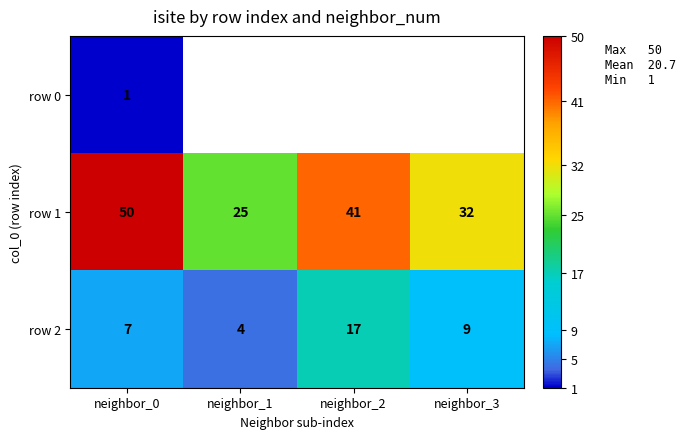

The value of row 1 at neighbor_3 is 32. True or false?

True